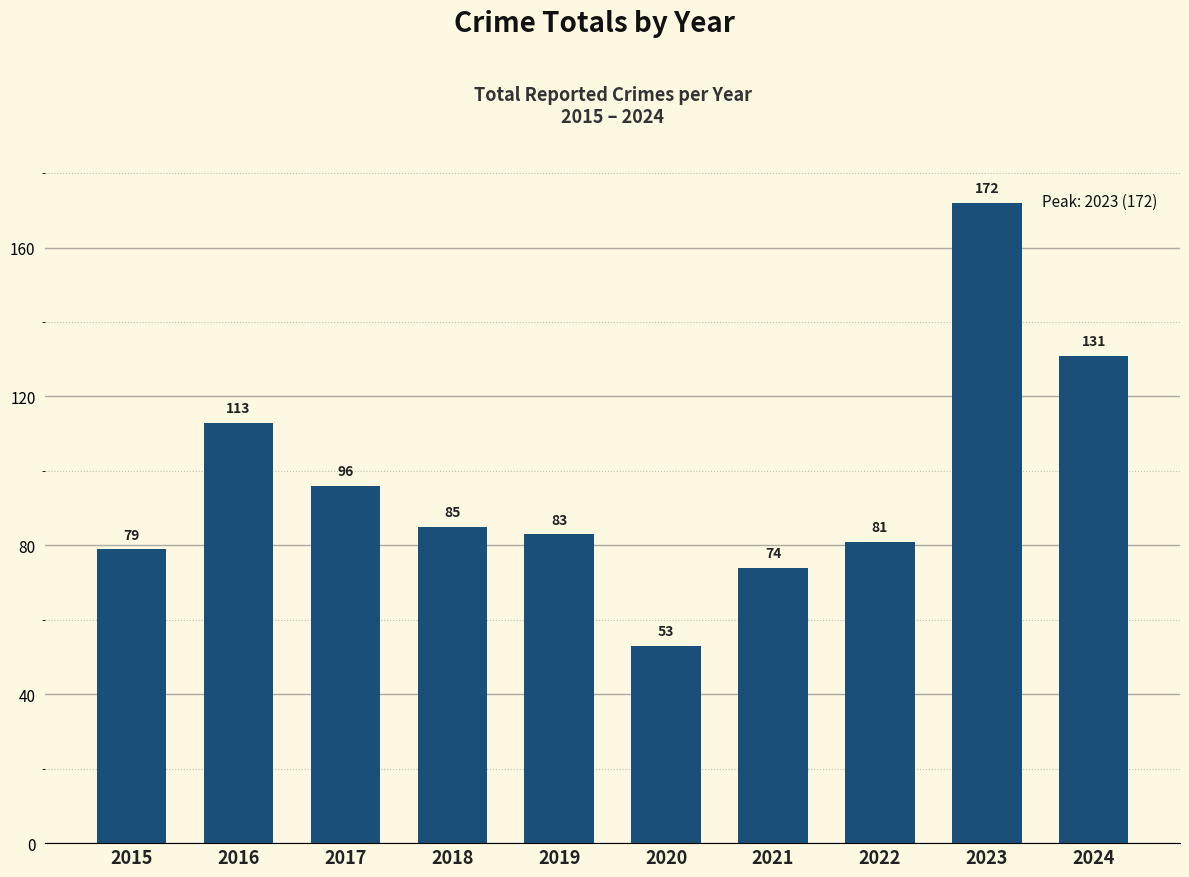

Which category has the highest value across all series?

2023